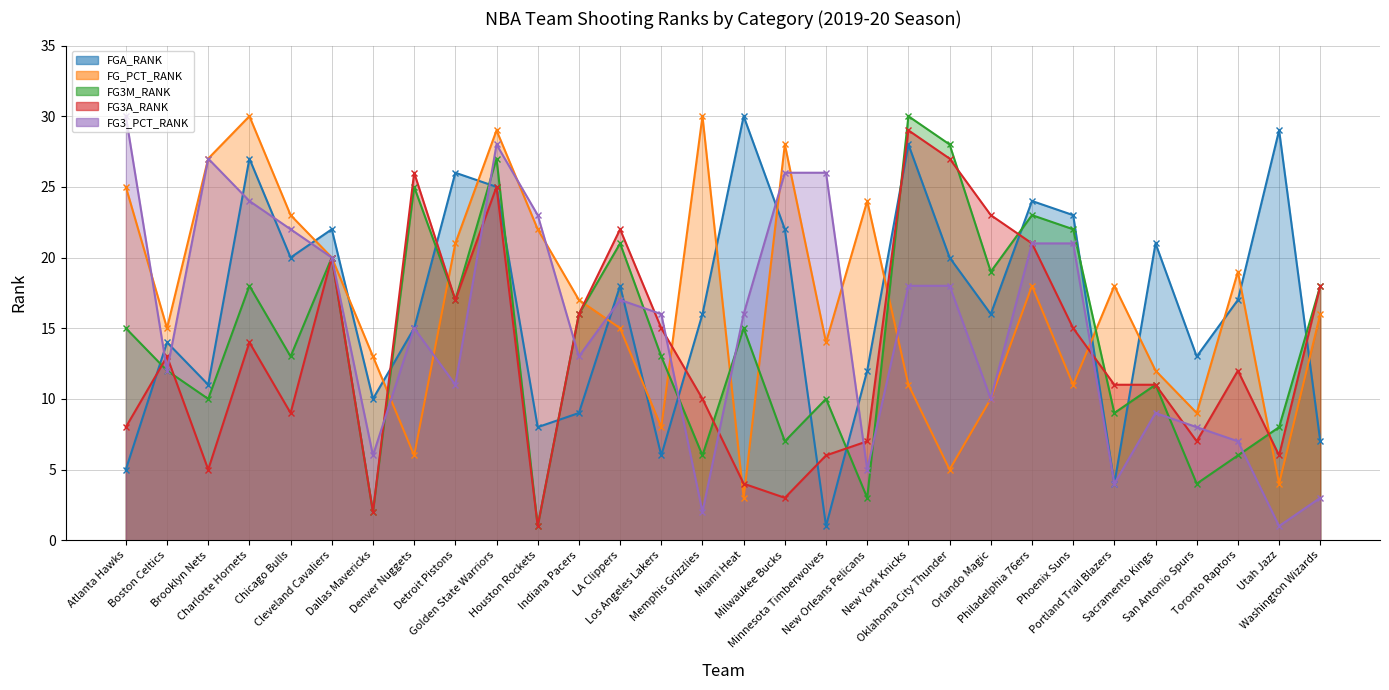

What value does the FG3_PCT_RANK series have at Washington Wizards?

3